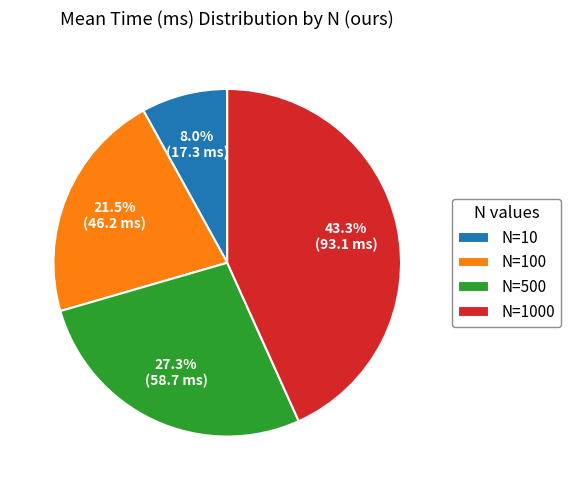

Approximately how many times larger is the value at N=1000 compared to N=500?

1.6